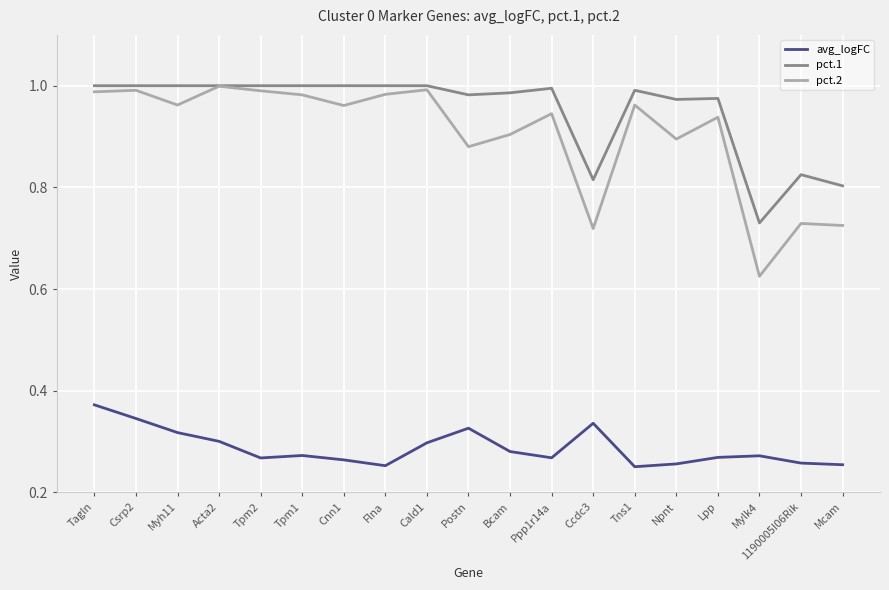

Which series changed the most between Tpm2 and Tns1?

pct.2